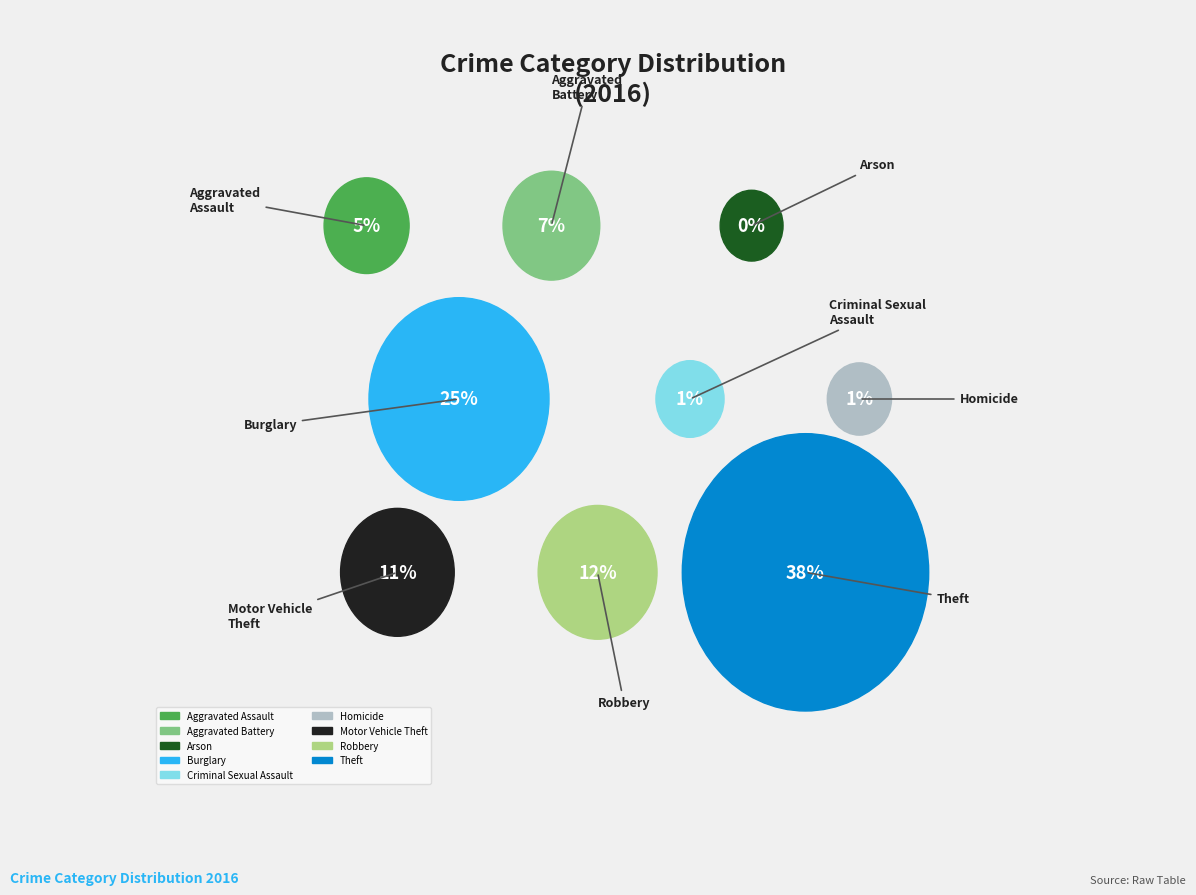

To the nearest percent, what is the difference between the Aggravated Assault and Criminal Sexual Assault slice percentages?

4%